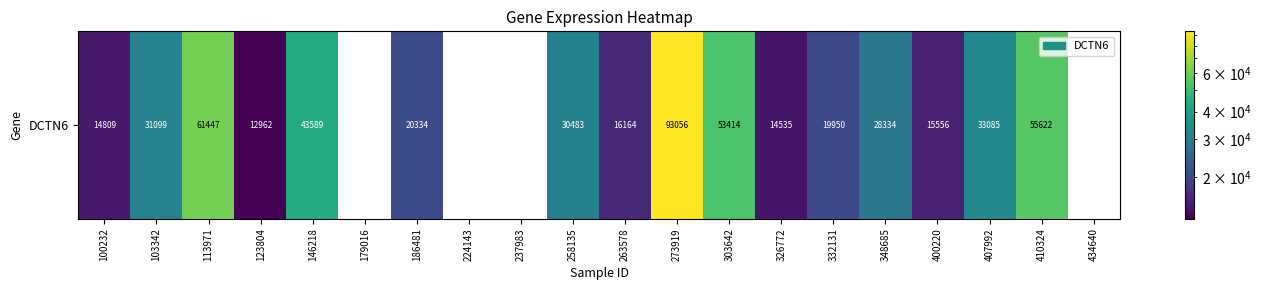

Is it true that the value at 123804 is 20598?

False